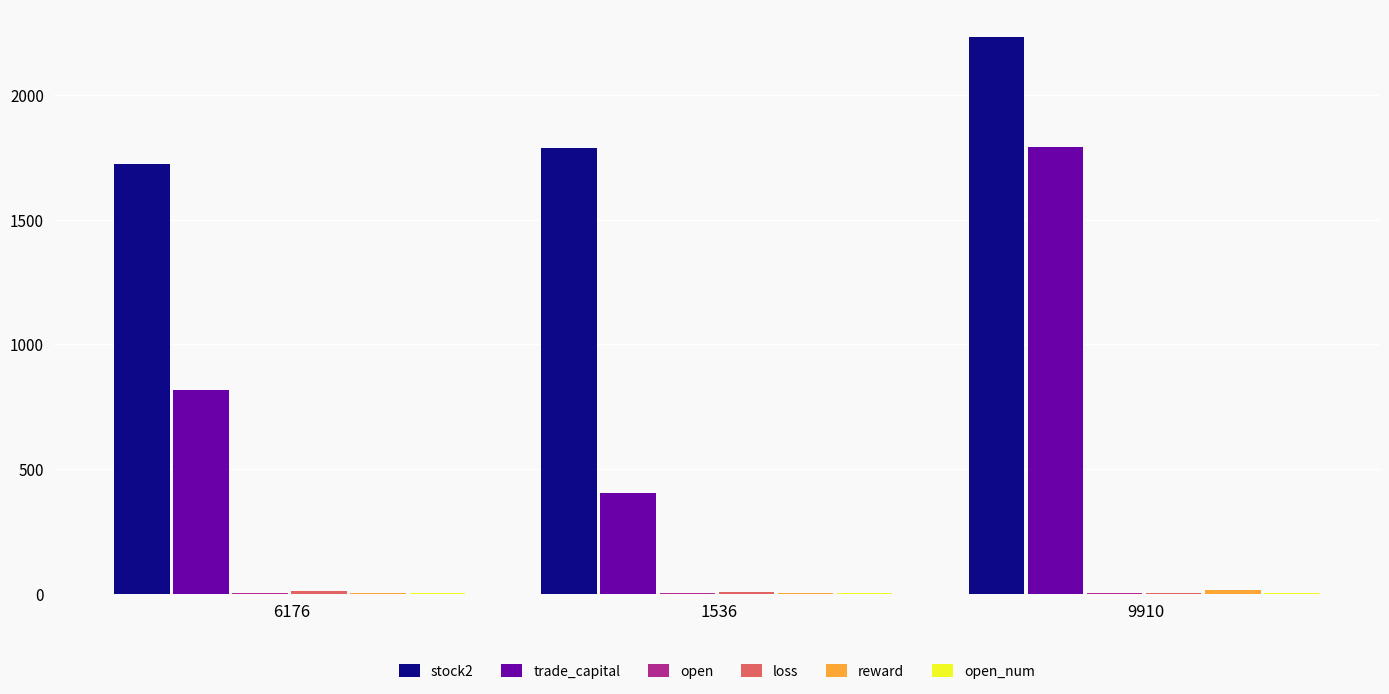

What is the sum of all stock2 values?

5743.0